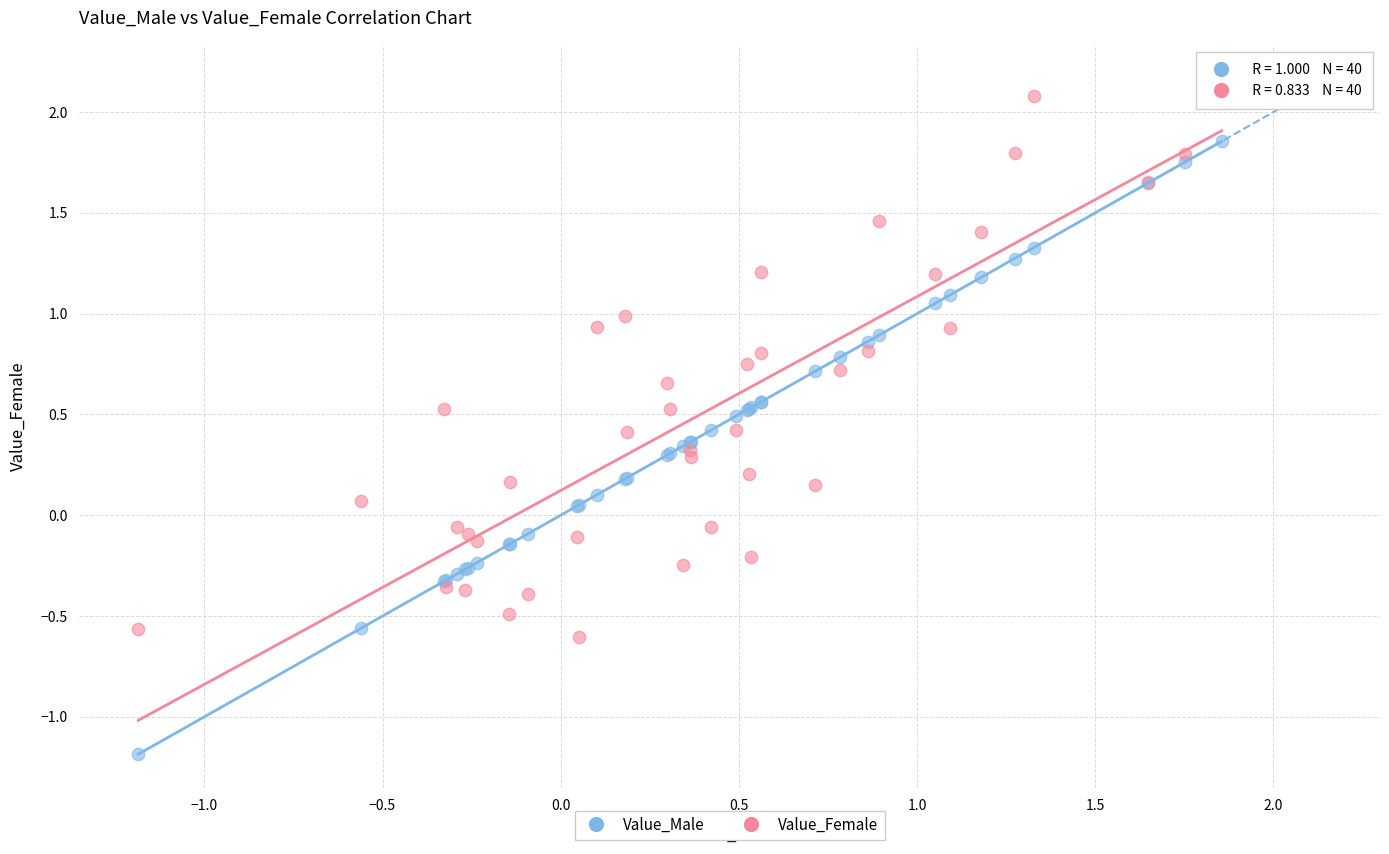

Which series reaches the minimum Y coordinate?

Value_Male